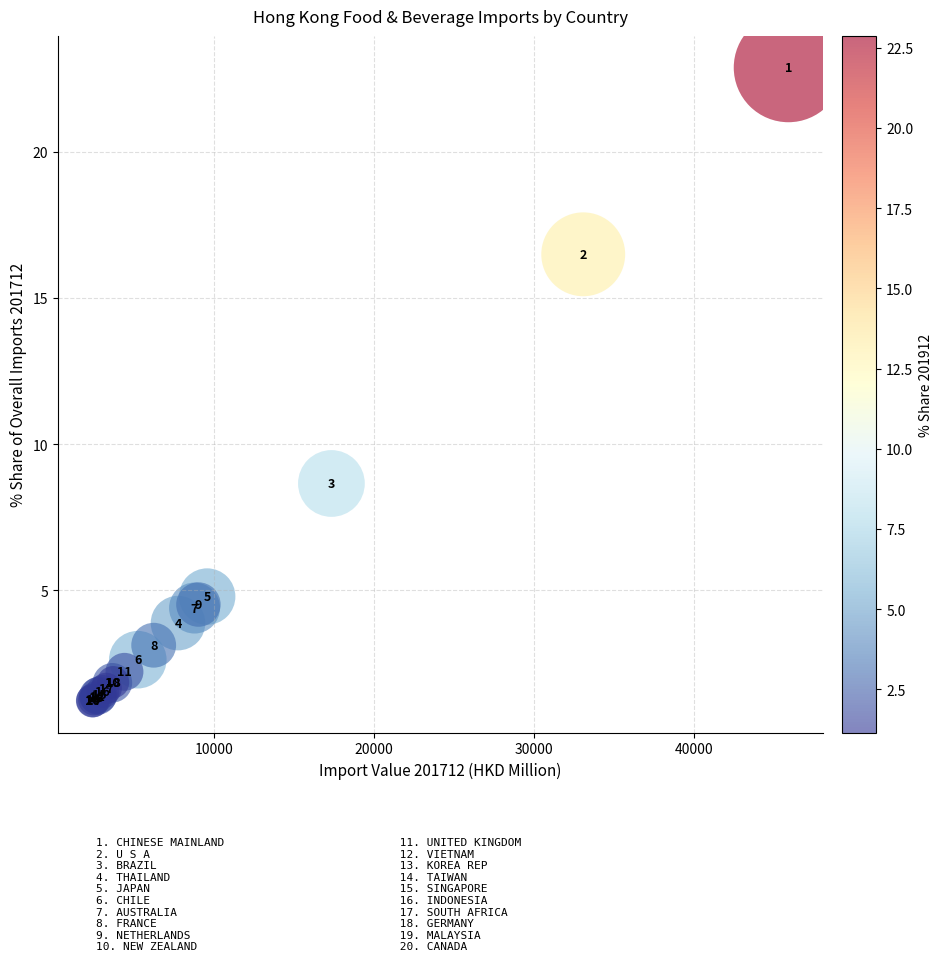

What Y value in the scatter plot is closest to 12?

8.6